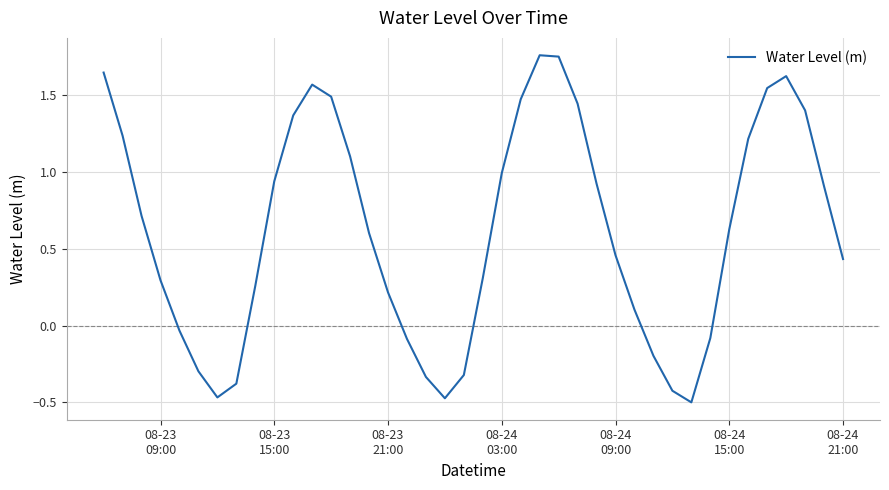

Is this an area chart (filled region under the line)?

No